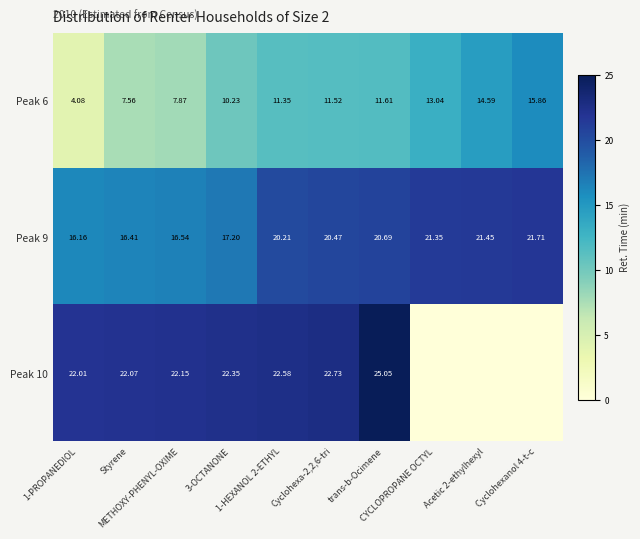

At which label does Peak 9 reach its peak?

Cyclohexanol 4-t-c